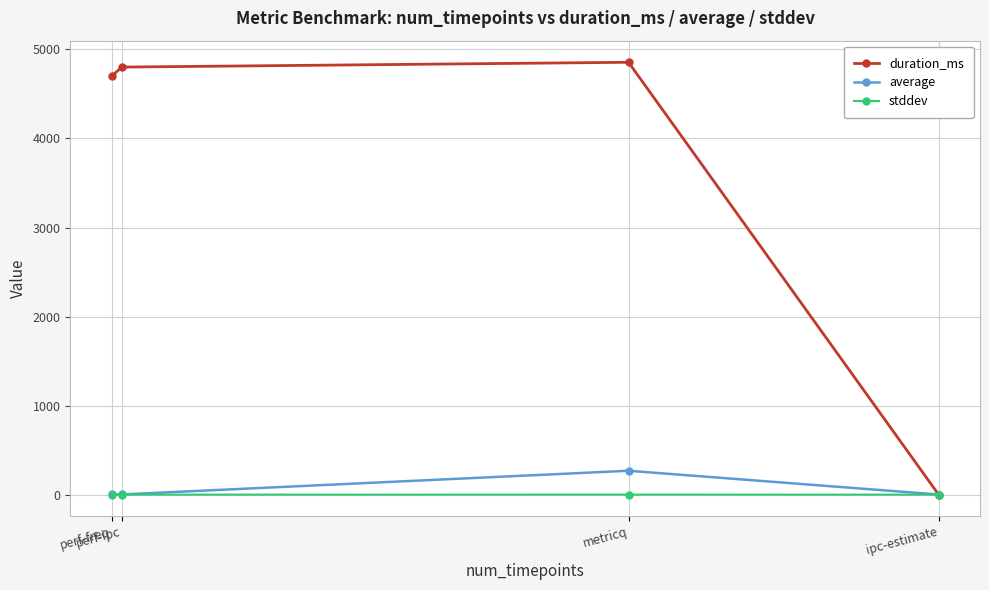

What is the value of the duration_ms point at the 2nd from the left?

4802.0